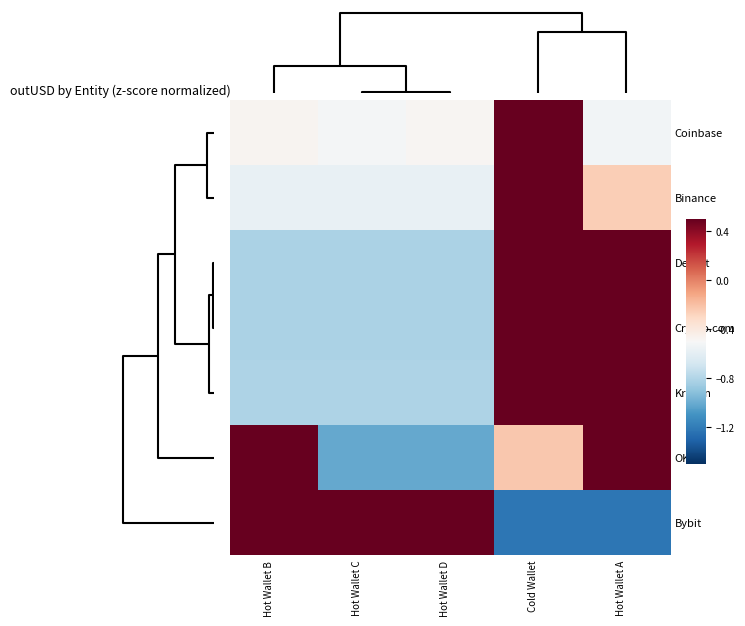

Reading right to left, transcribe all the data shown in this chart.

Coinbase: Hot Wallet A=-0.5	Cold Wallet=2.0	Hot Wallet D=-0.5	Hot Wallet C=-0.5	Hot Wallet B=-0.5
Binance: Hot Wallet A=-0.3	Cold Wallet=2.0	Hot Wallet D=-0.6	Hot Wallet C=-0.6	Hot Wallet B=-0.6
Deribit: Hot Wallet A=1.3	Cold Wallet=1.2	Hot Wallet D=-0.8	Hot Wallet C=-0.8	Hot Wallet B=-0.8
Crypto.com: Hot Wallet A=1.2	Cold Wallet=1.2	Hot Wallet D=-0.8	Hot Wallet C=-0.8	Hot Wallet B=-0.8
Kraken: Hot Wallet A=1.1	Cold Wallet=1.4	Hot Wallet D=-0.8	Hot Wallet C=-0.8	Hot Wallet B=-0.8
OKX: Hot Wallet A=1.5	Cold Wallet=-0.2	Hot Wallet D=-1.0	Hot Wallet C=-1.0	Hot Wallet B=0.7
Bybit: Hot Wallet A=-1.2	Cold Wallet=-1.2	Hot Wallet D=0.8	Hot Wallet C=0.9	Hot Wallet B=0.8